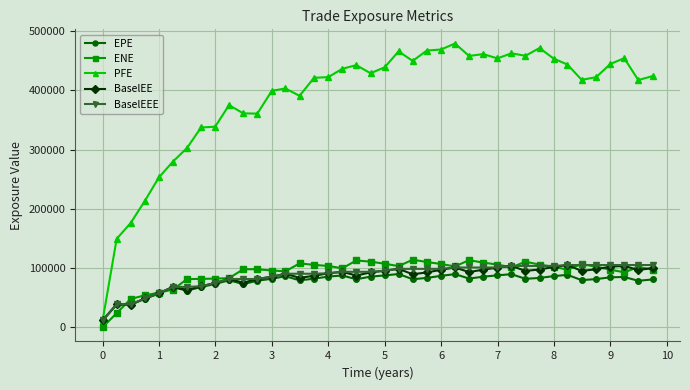

Which series has the largest total across all categories?

PFE